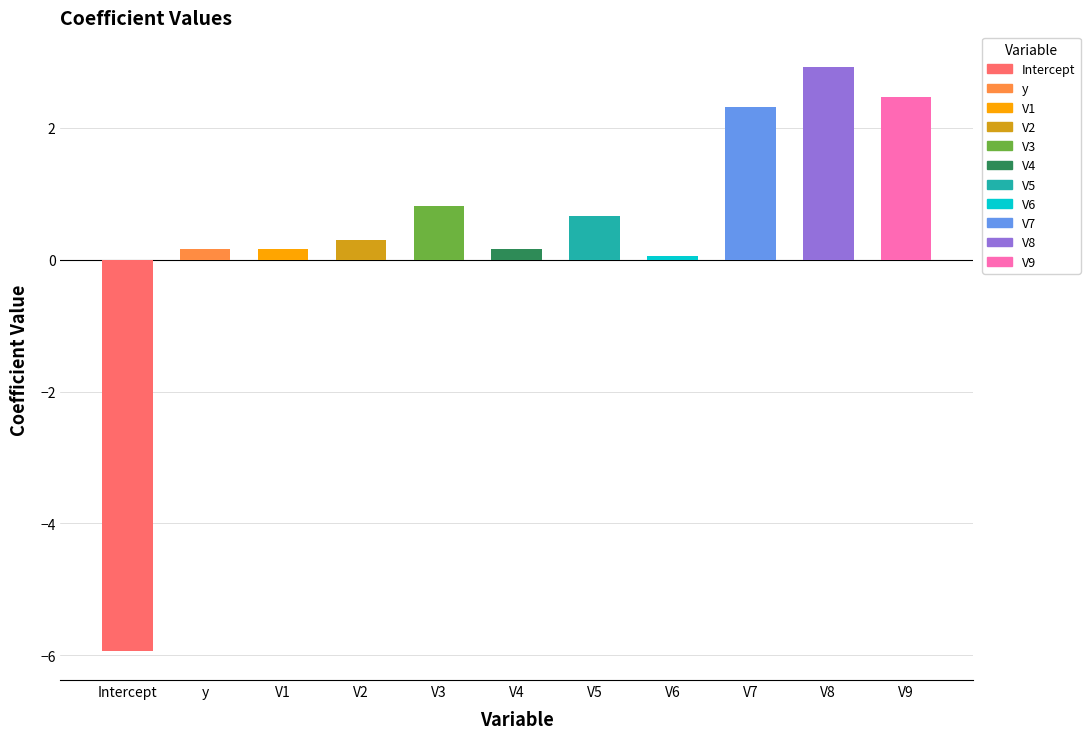

Reading right to left, what are all the values shown in this chart?

V9=2.5	V8=2.9	V7=2.3	V6=0.0	V5=0.7	V4=0.2	V3=0.8	V2=0.3	V1=0.2	y=0.2	Intercept=-5.9